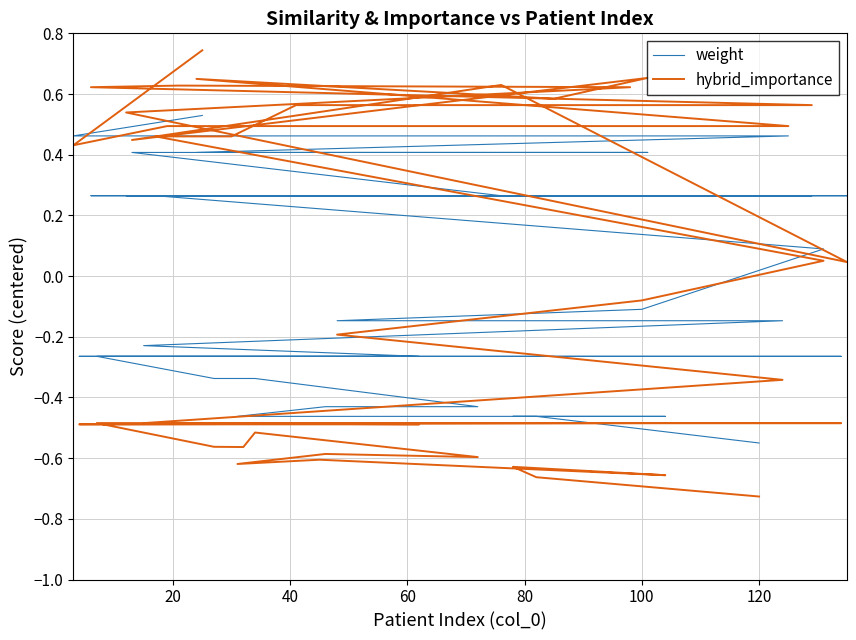

How many interior local valleys does the hybrid_importance series have?

8